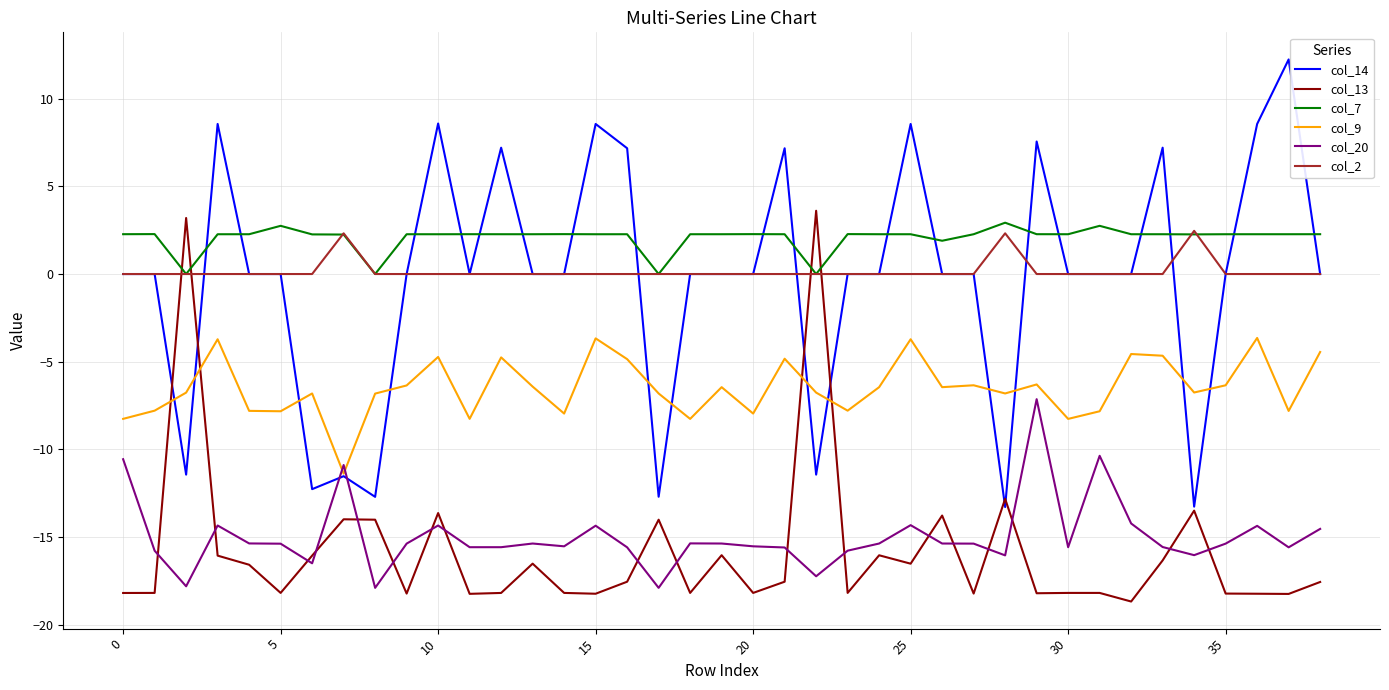

After their last crossing, which series has the higher values: col_13 or col_9?

col_9